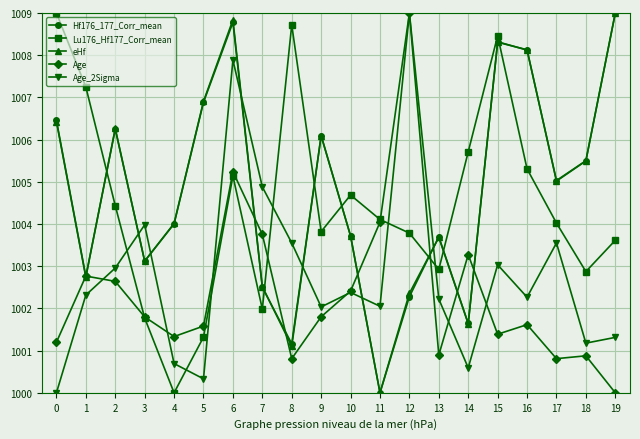

What is the spread (max minus min) of values at 3?

2.2